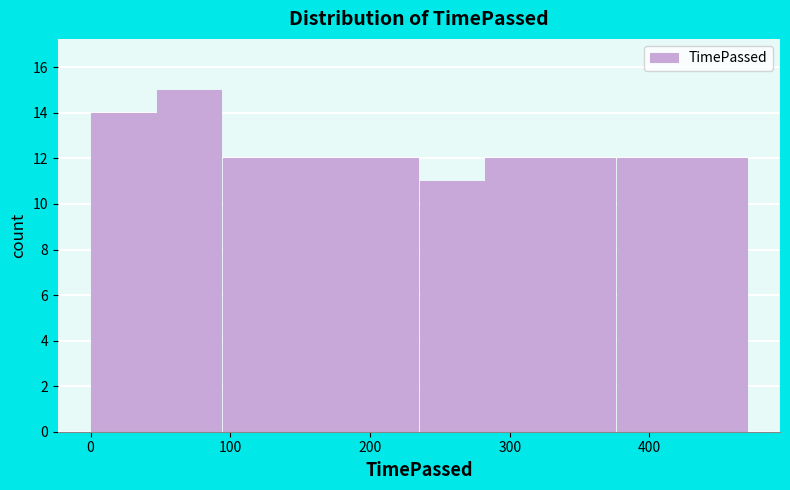

Reading left to right, list every bar in this chart as the range it spans on the x-axis followed by its height. Neither the bar edges nor the heights are printed on the chart, so give them approximately, as read against the axes.

0 to 47: 14
47 to 94: 15
94 to 141: 12
141 to 188: 12
188 to 235: 12
235 to 282: 11
282 to 329: 12
329 to 376: 12
376 to 423: 12
423 to 470: 12